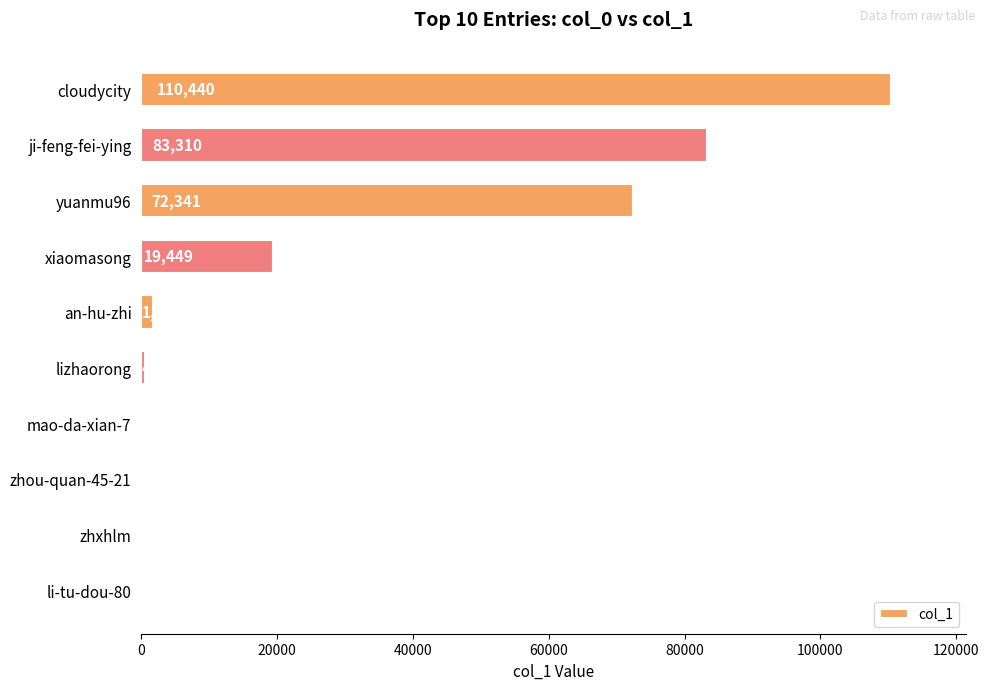

What is the change in value from cloudycity to an-hu-zhi?

-108704